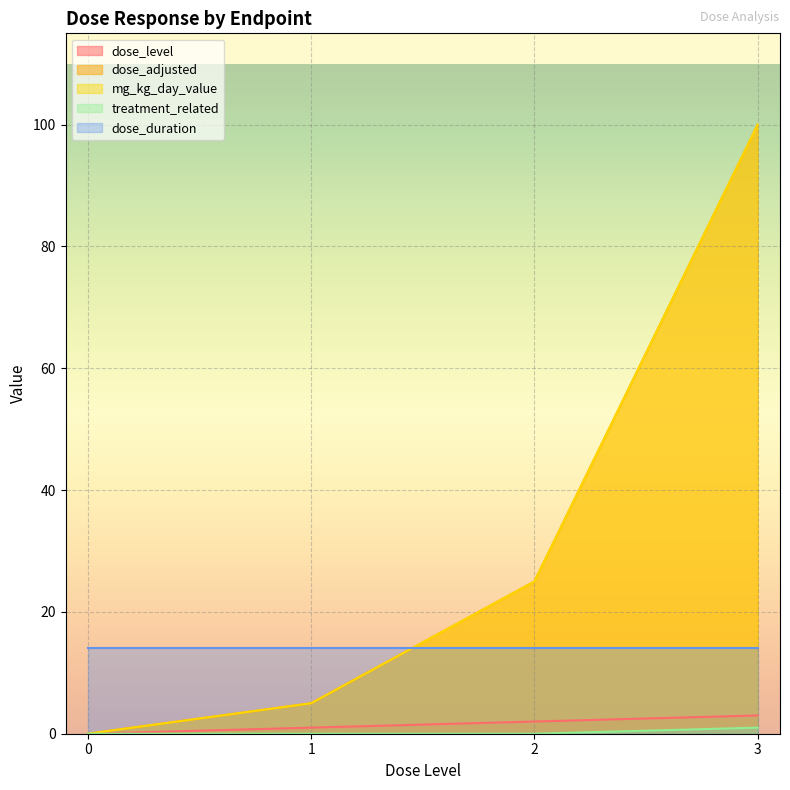

True or false: mg_kg_day_value and treatment_related intersect in this chart.

False